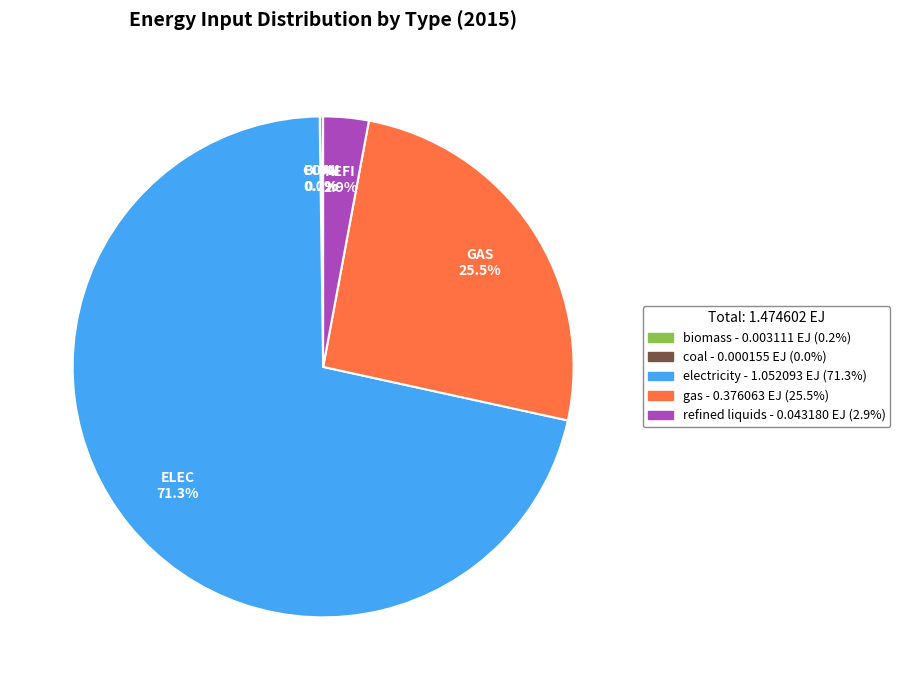

Which slice represents more than half of the pie?

electricity